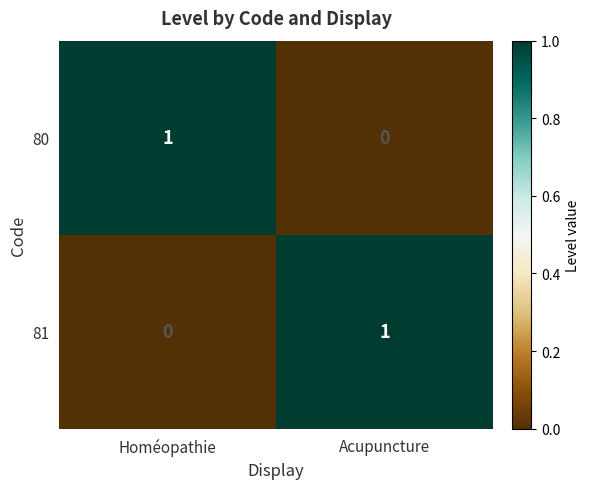

Where is 81 nearest to the value 0?

Homéopathie